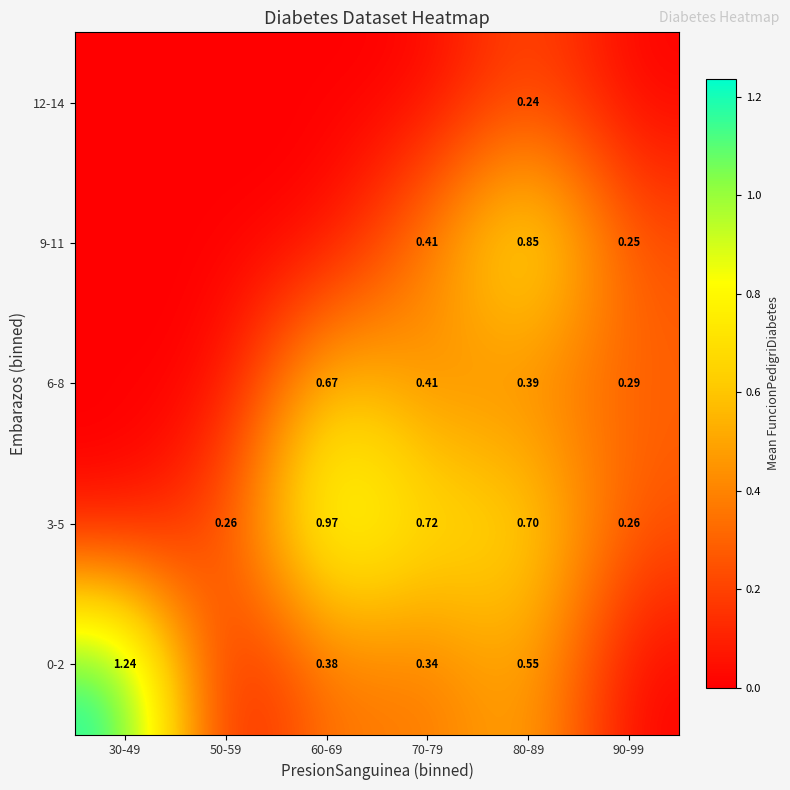

Is it true that 12-14 equals 0.1 at 30-49?

False